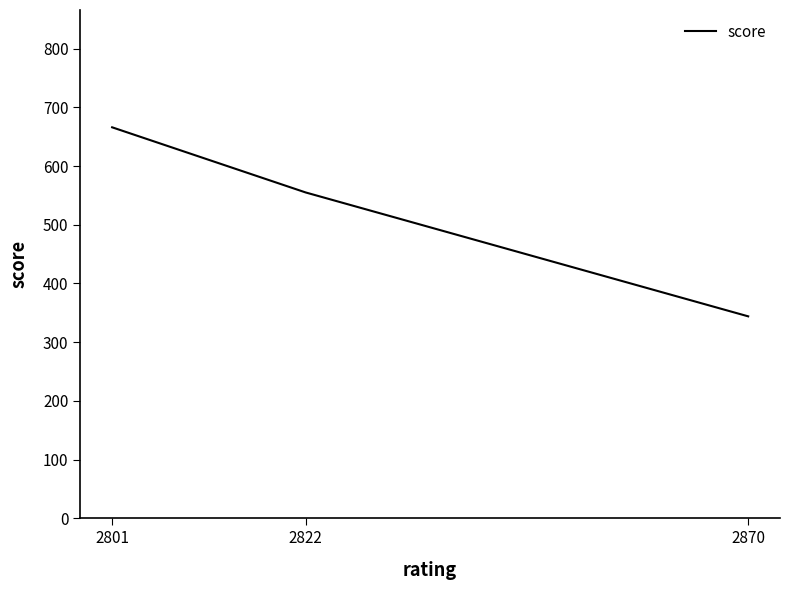

What is the maximum value shown in the chart?

666